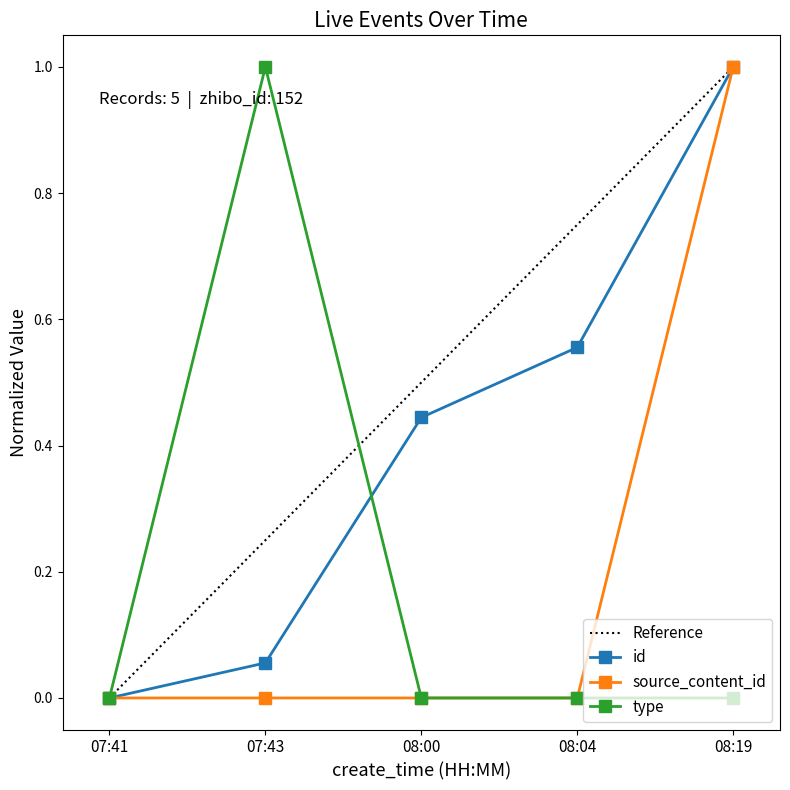

True or false: source_content_id has a value of 0.6 at 07:41.

False